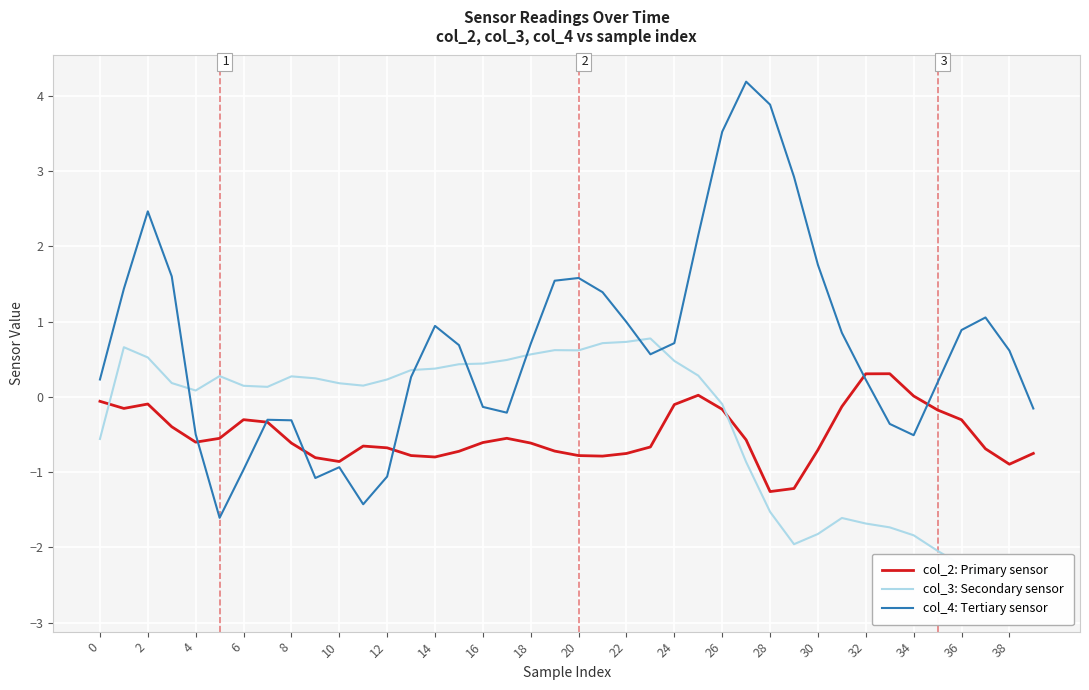

Rank the series by their maximum value, from lowest to highest.

col_2: Primary sensor, col_3: Secondary sensor, col_4: Tertiary sensor